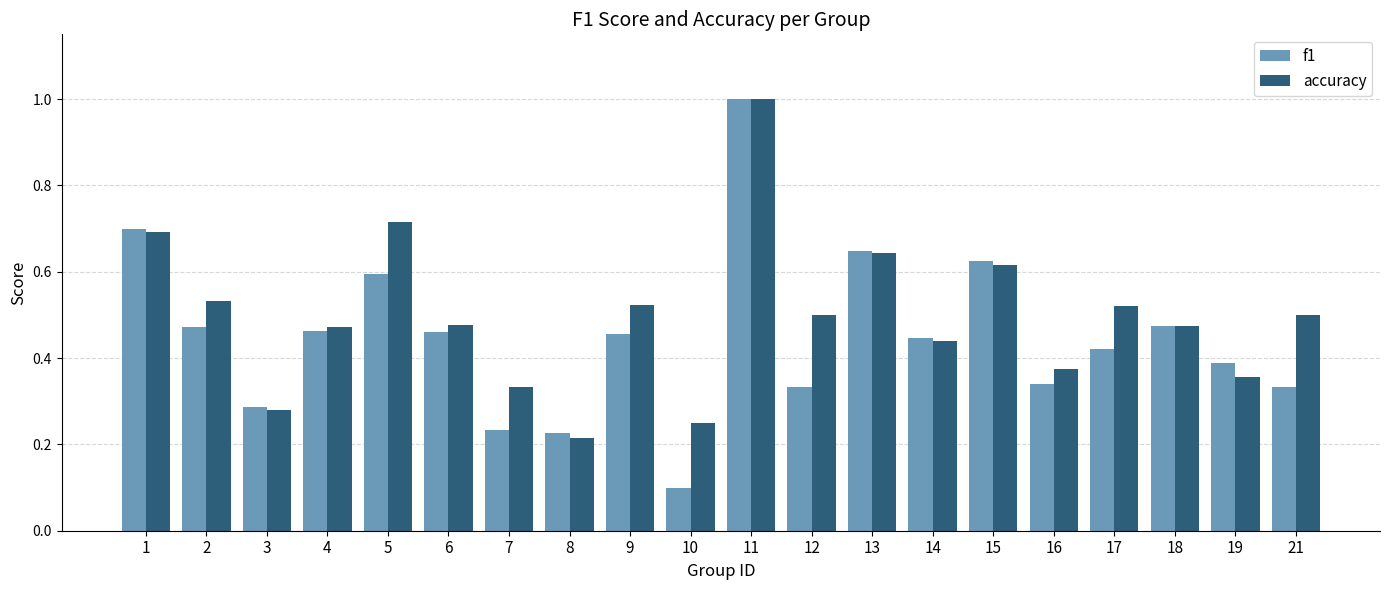

Is it true that f1 equals 0.6 at 6?

False